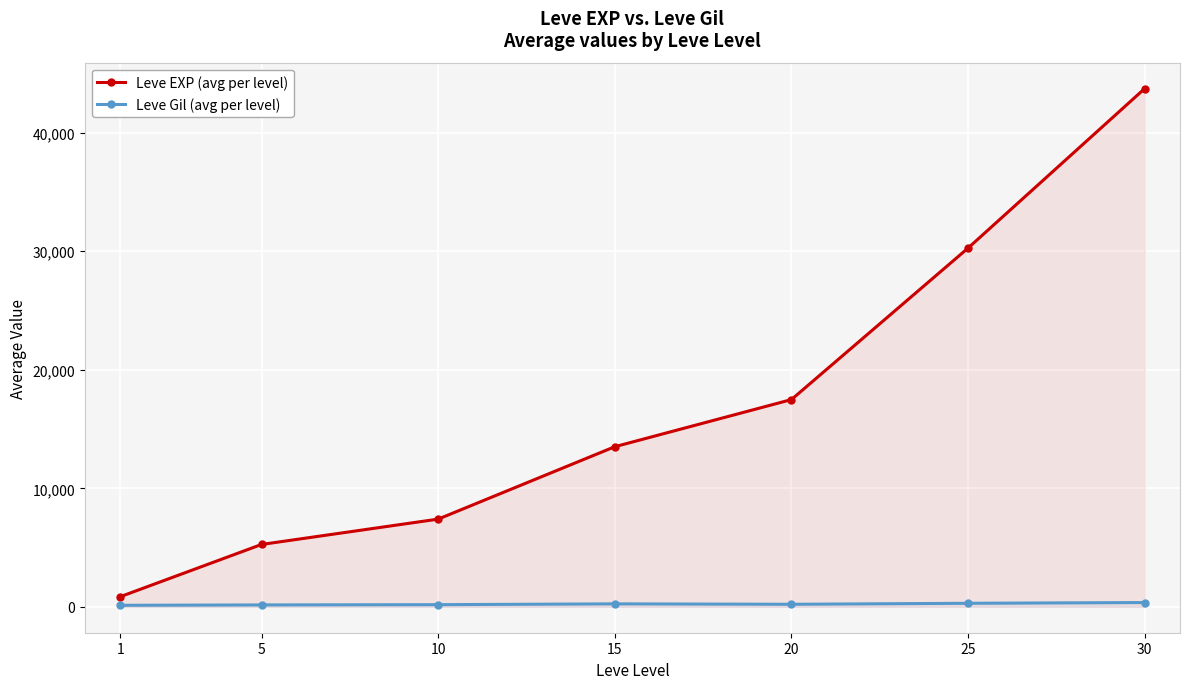

True or false: Leve EXP (avg per level) has a value of 17486.7 at 20.

True